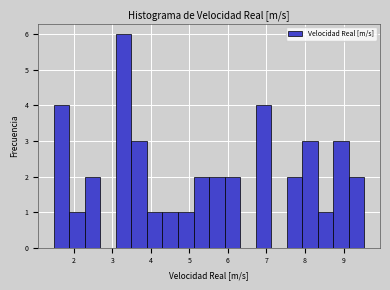

Reading left to right, list every bar in this chart as the range it spans on the x-axis followed by its height. Neither the bar edges nor the heights are printed on the chart, so give them approximately, as read against the axes.

1.5 to 1.9: 4
1.9 to 2.3: 1
2.3 to 2.7: 2
2.7 to 3.1: 0
3.1 to 3.5: 6
3.5 to 3.9: 3
3.9 to 4.3: 1
4.3 to 4.7: 1
4.7 to 5.1: 1
5.1 to 5.5: 2
5.5 to 5.9: 2
5.9 to 6.3: 2
6.3 to 6.7: 0
6.7 to 7.1: 4
7.1 to 7.5: 0
7.5 to 7.9: 2
7.9 to 8.3: 3
8.3 to 8.7: 1
8.7 to 9.1: 3
9.1 to 9.5: 2